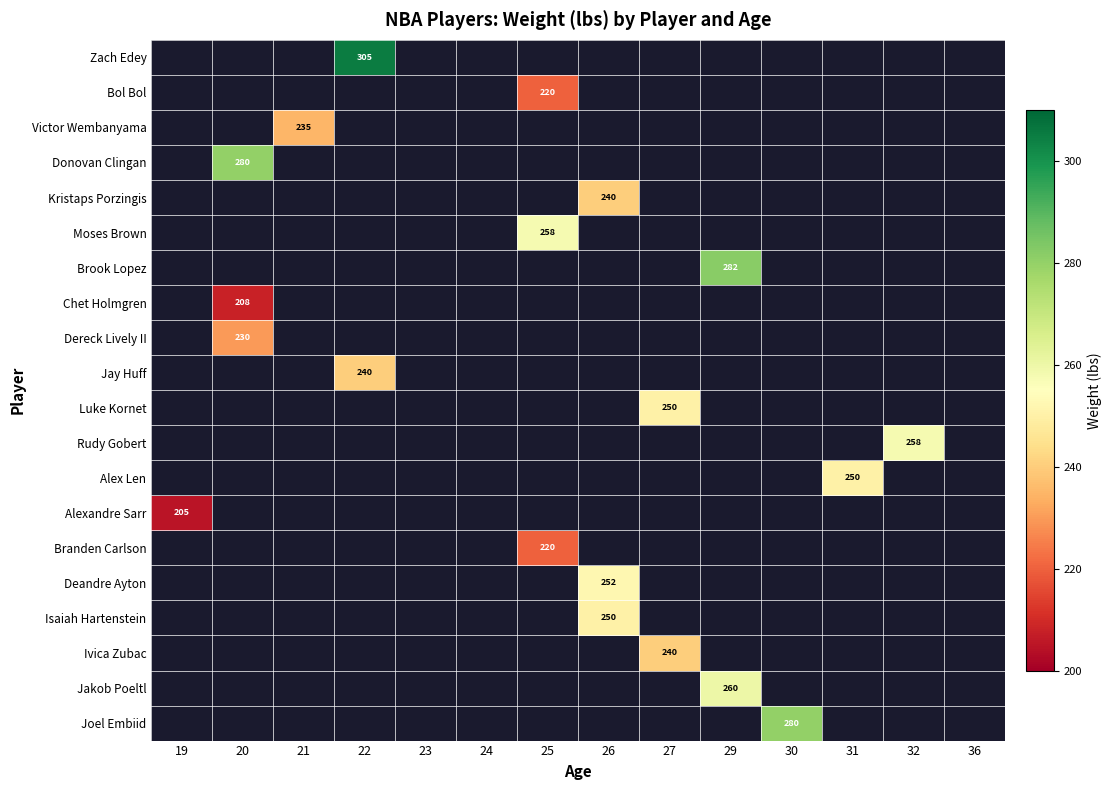

True or false: Donovan Clingan has a value of 280 at 20.

True